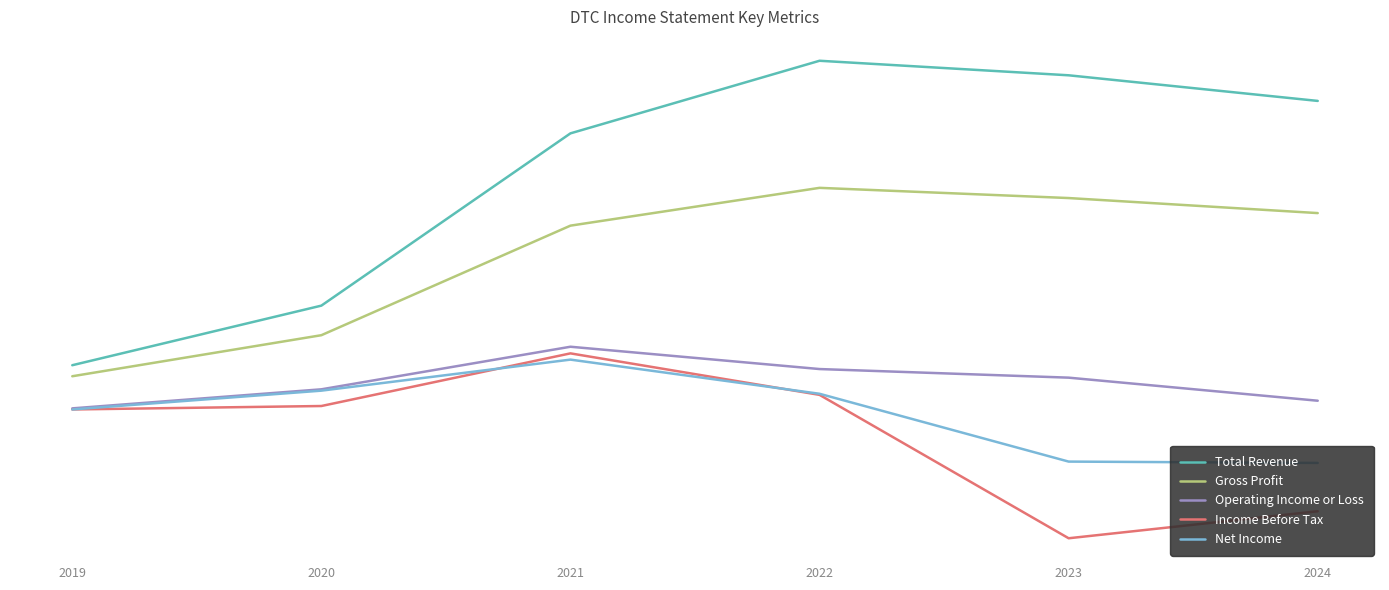

At which category does Income Before Tax reach its first local peak?

2021